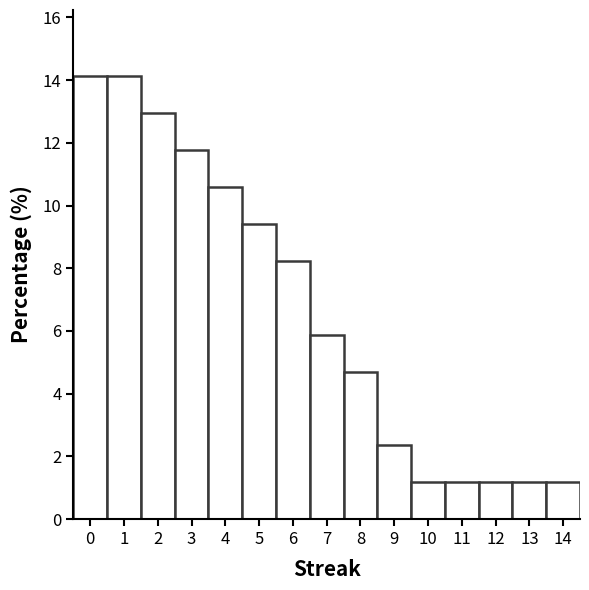

Reading left to right, list every bar in this chart as the range it spans on the x-axis followed by its height. The values are not printed on the chart, so give them approximately, as read against the axis.

-0.5 to 0.5: 14.2
0.5 to 1.5: 14.2
1.5 to 2.5: 13.0
2.5 to 3.5: 11.8
3.5 to 4.5: 10.6
4.5 to 5.5: 9.4
5.5 to 6.5: 8.2
6.5 to 7.5: 5.8
7.5 to 8.5: 4.8
8.5 to 9.5: 2.4
9.5 to 10.5: 1.2
10.5 to 11.5: 1.2
11.5 to 12.5: 1.2
12.5 to 13.5: 1.2
13.5 to 14.5: 1.2